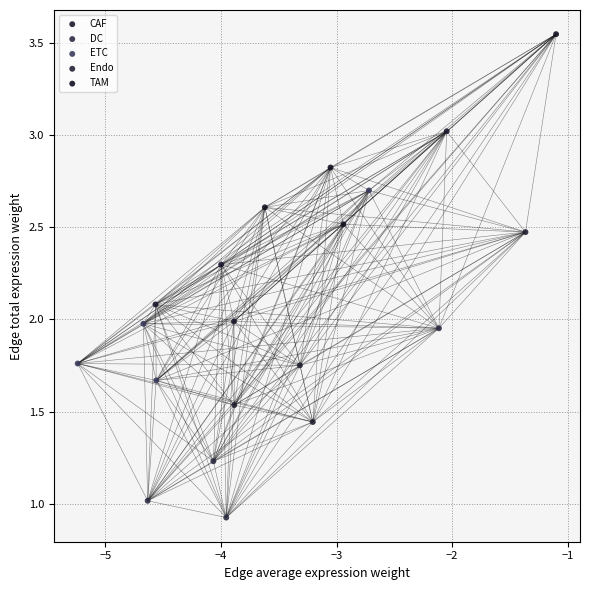

Which series contains the highest Y value?

TAM